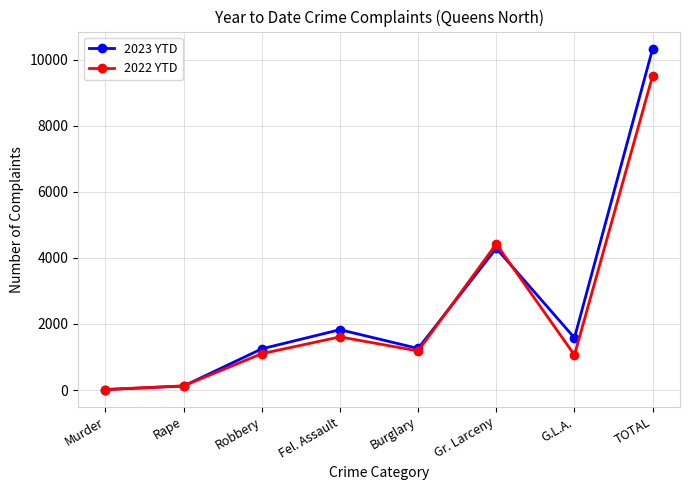

At which category does 2023 YTD reach its first local peak?

Fel. Assault